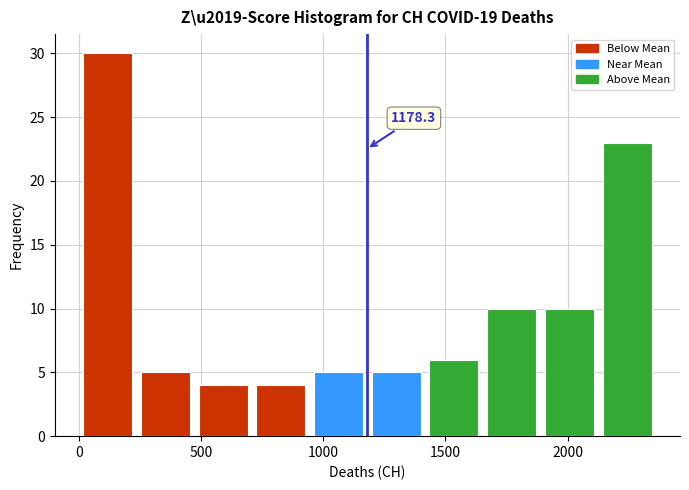

Over which range of the x-axis is the bar tallest?

0 to 250